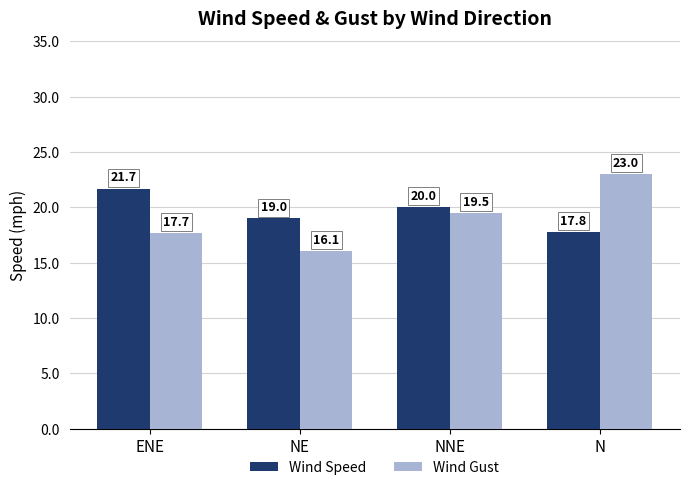

What is the difference between the Wind Speed values at N and NNE?

2.2